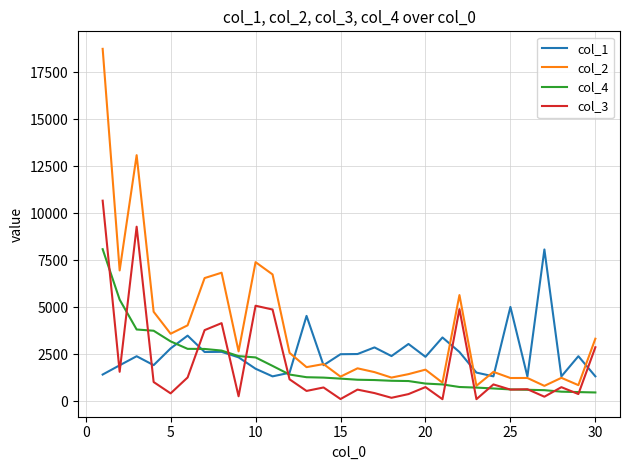

Which series has the largest range (max minus min)?

col_2